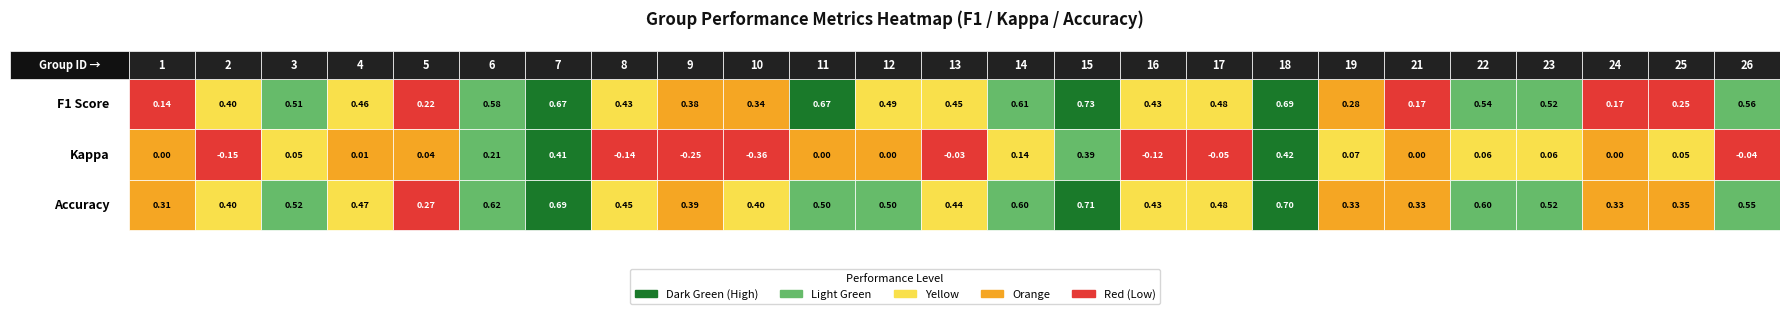

Rank the series by their maximum value, from highest to lowest.

f1, accuracy, kappa